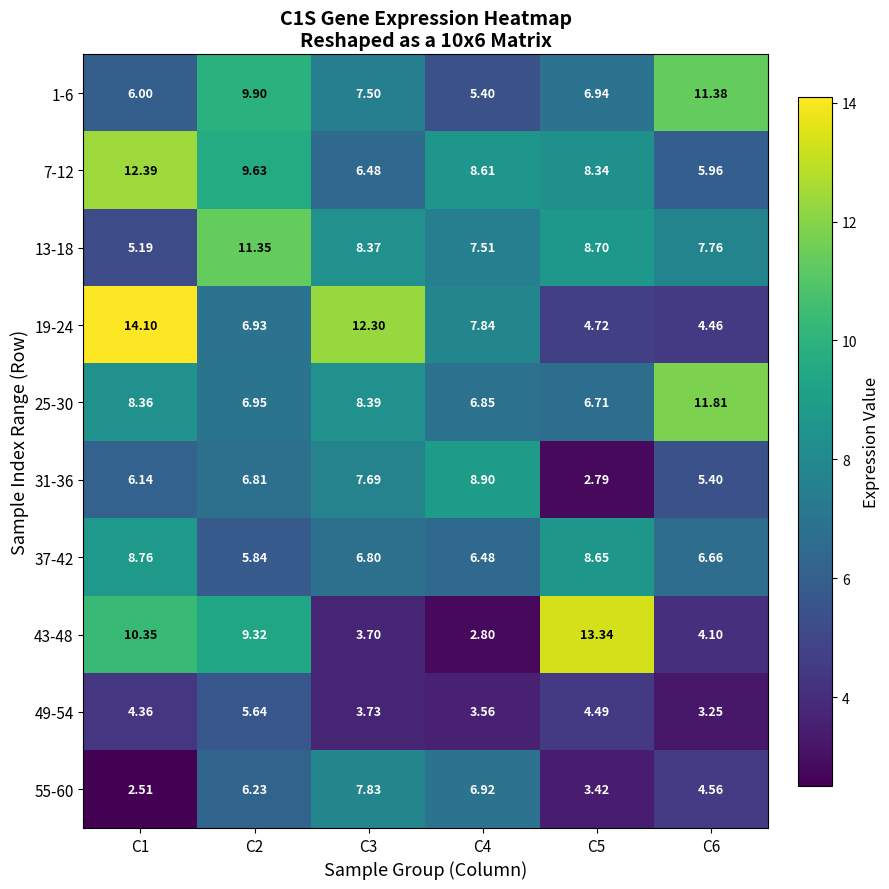

Is the value of 37-42 at C4 greater than the value of 1-6 at C4?

Yes